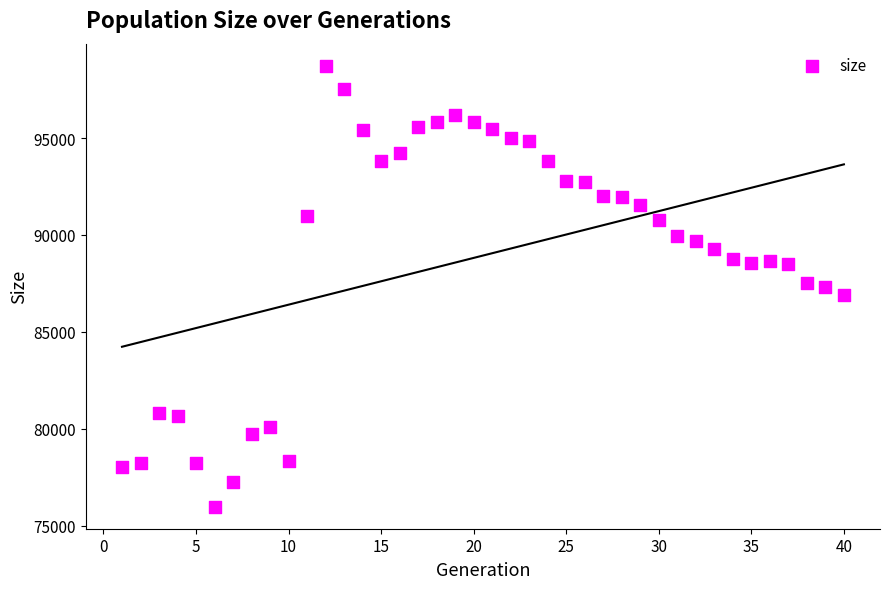

What is the range of Y values (max minus min)?

22758